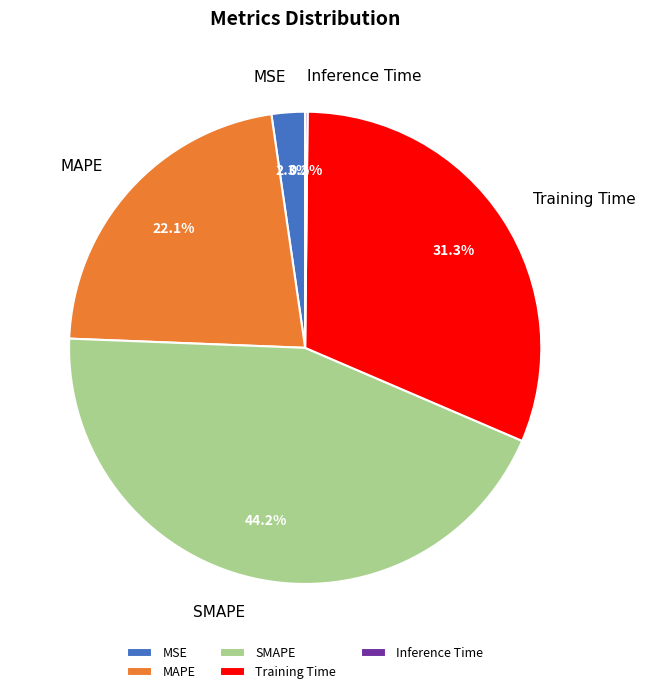

Between SMAPE and MAPE, which is larger?

SMAPE